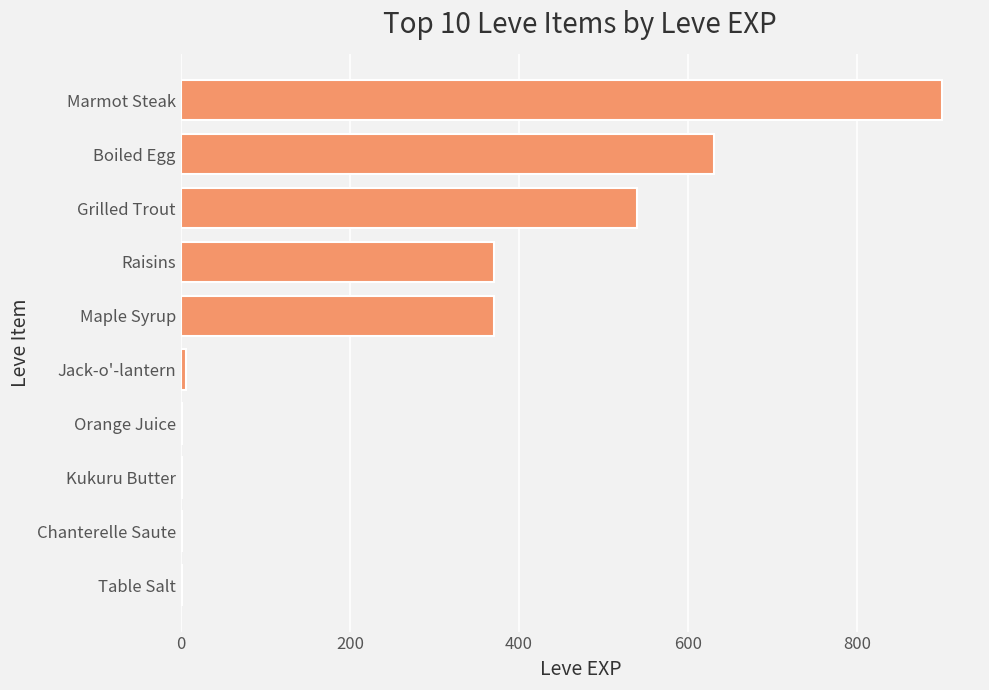

What is the sum of all values?

2821